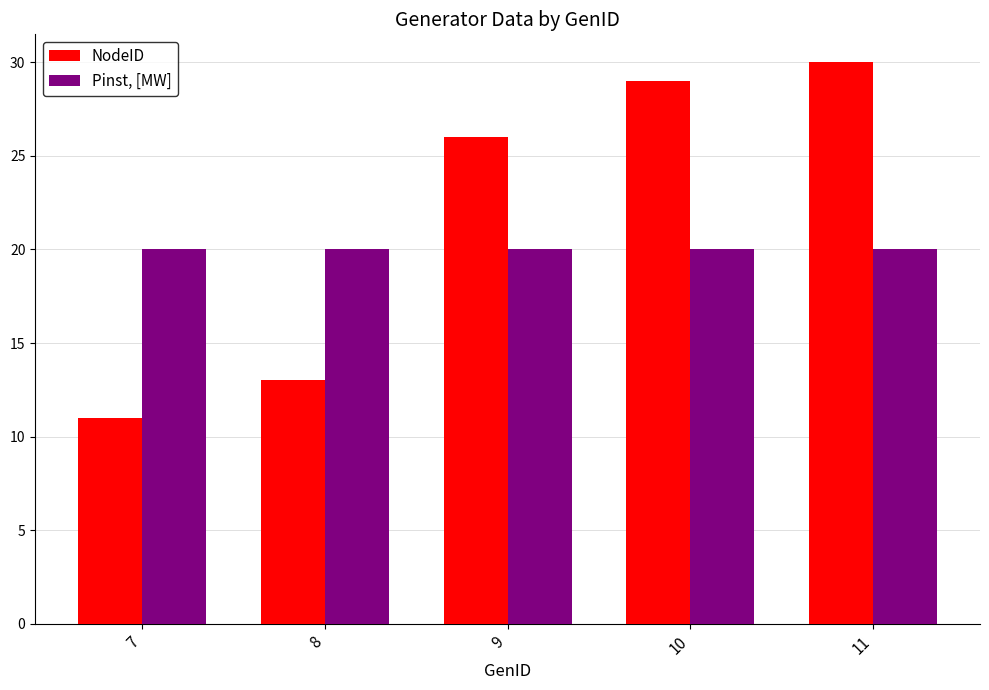

Reading left to right, list all the values displayed in this chart.

NodeID: 11	13	26	29	30
Pinst, [MW]: 20	20	20	20	20